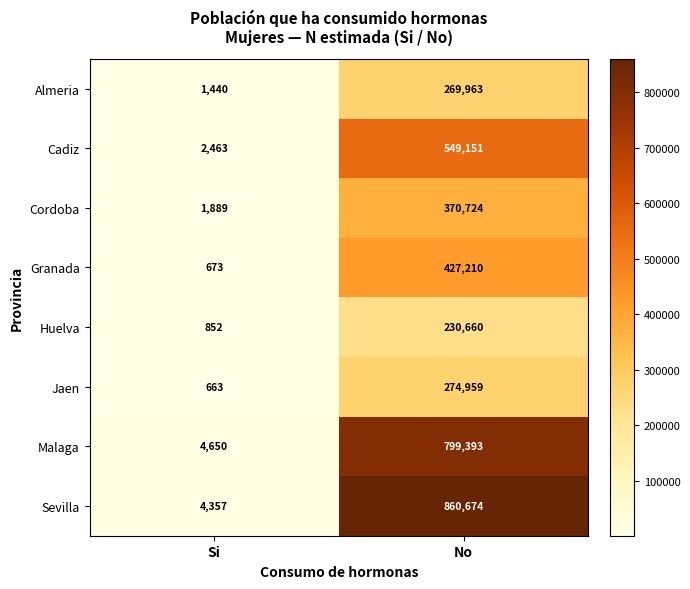

What is the average value of the Cadiz series?

275807